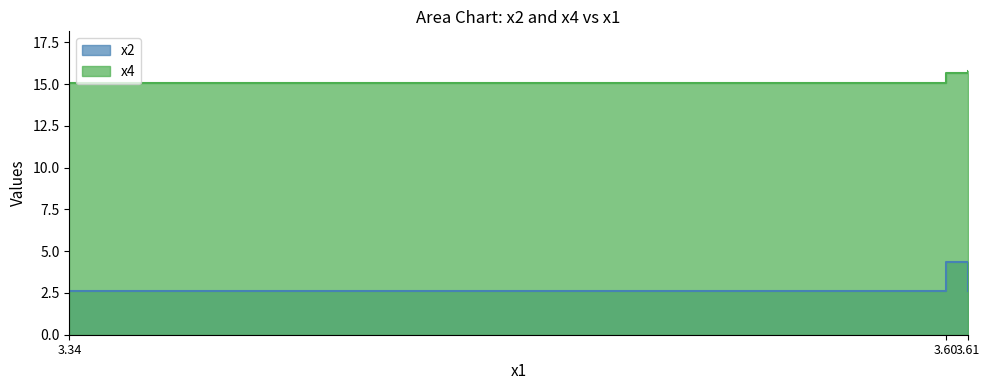

At which category is the sum across all series the highest?

3.60